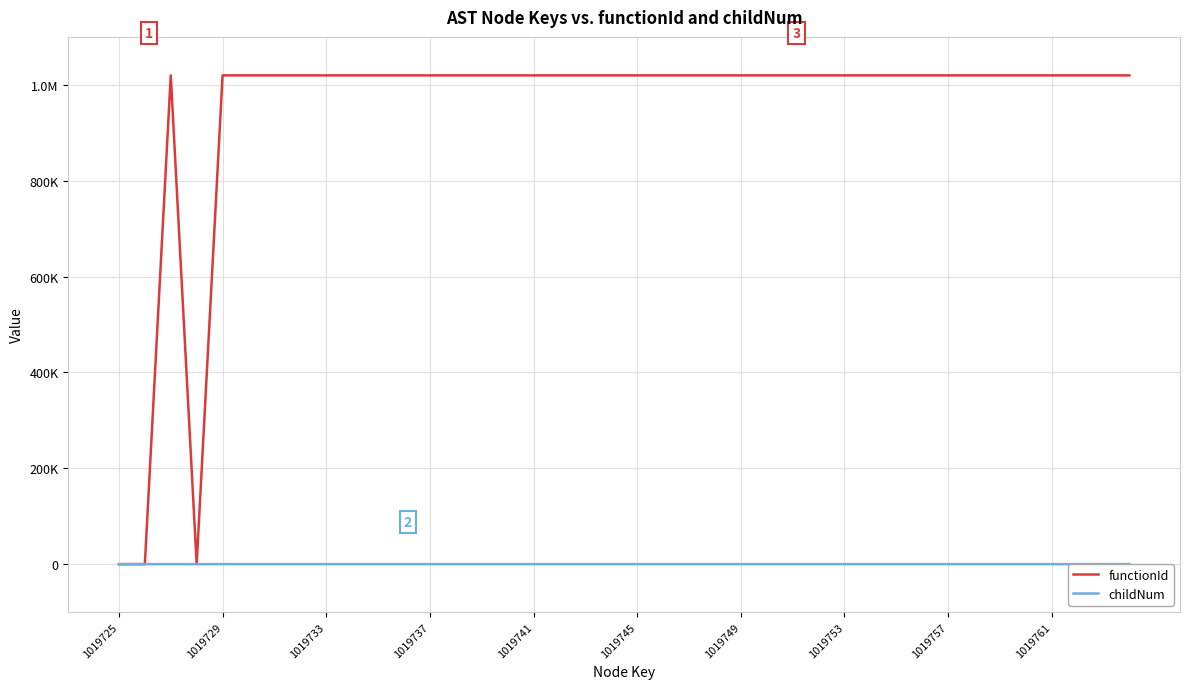

At 19, list the series in order from smallest to largest.

childNum, functionId